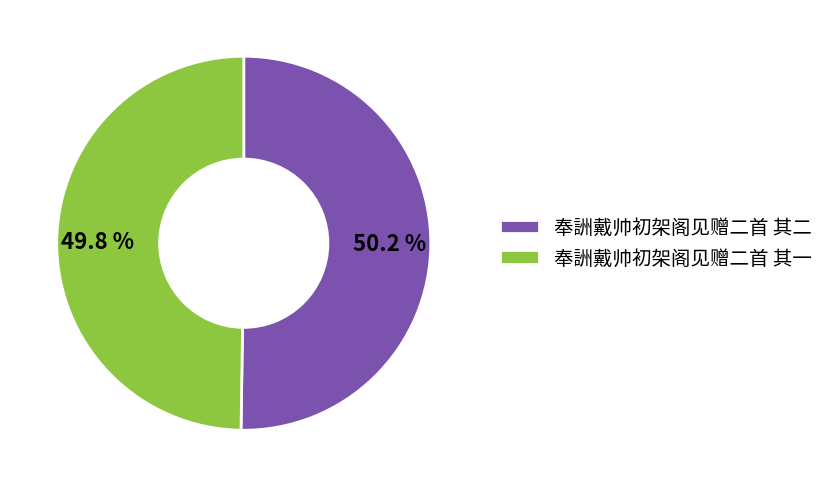

Does any single category account for the majority?

Yes